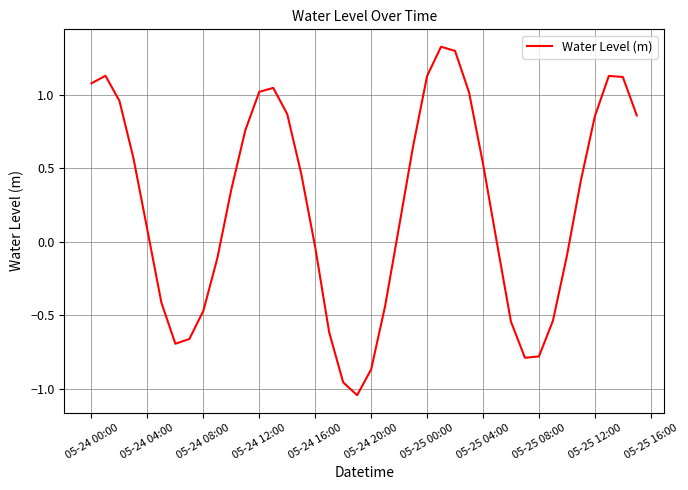

What is the difference between the maximum and minimum values?

2.4